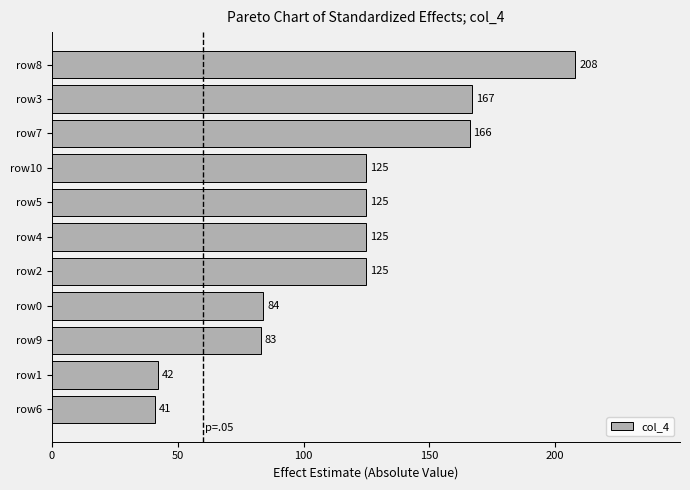

Reading bottom to top, extract all data points from this chart.

row6=41	row1=42	row9=83	row0=84	row2=125	row4=125	row5=125	row10=125	row7=166	row3=167	row8=208